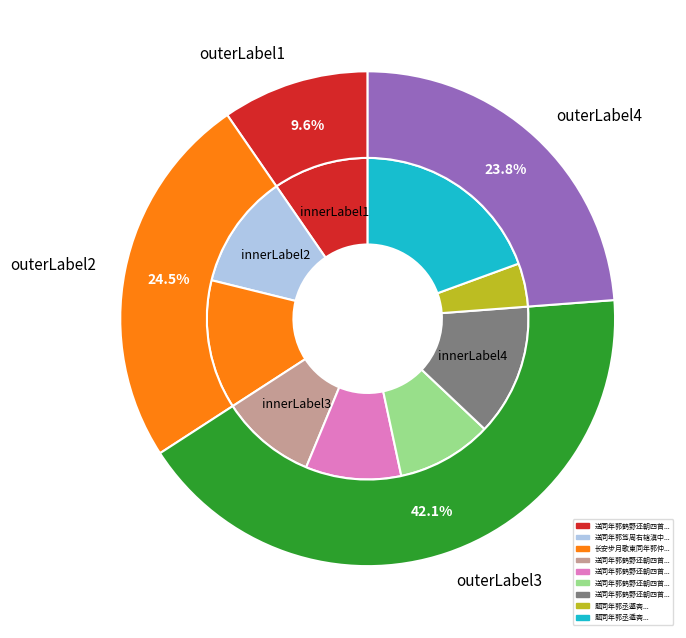

To the nearest percent, what is the combined percentage of 送同年郭笃周右辖滇中 and 题同年郭丞遁斋?

31%